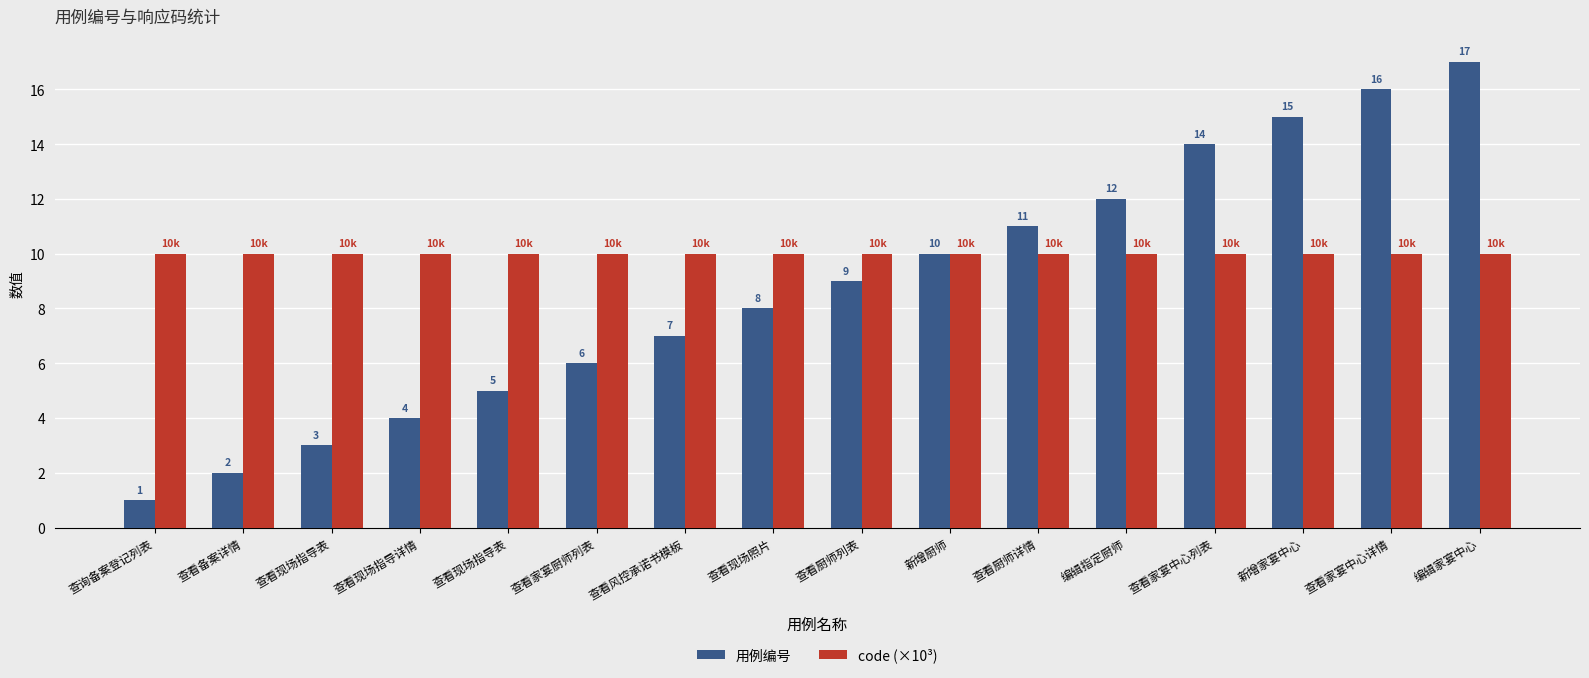

How many distinct data groups are displayed?

2